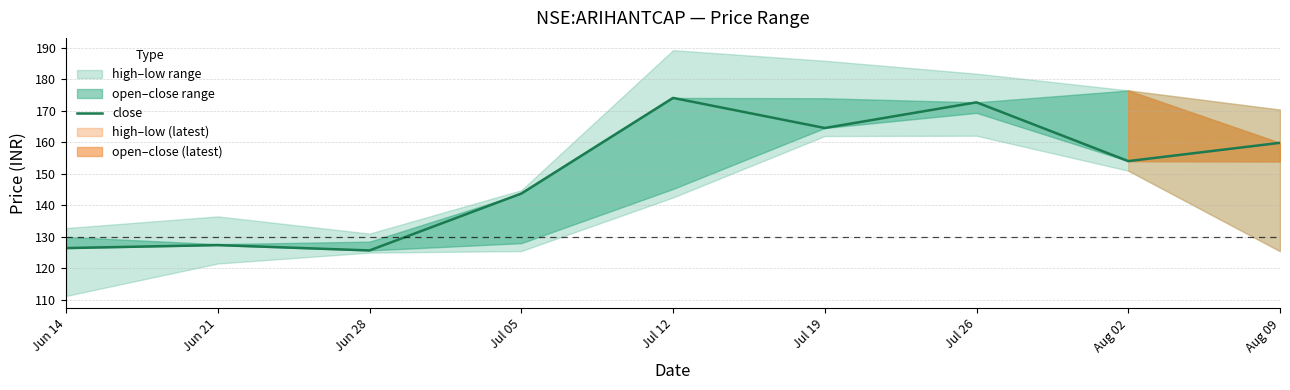

How many lines are shown in the chart?

1